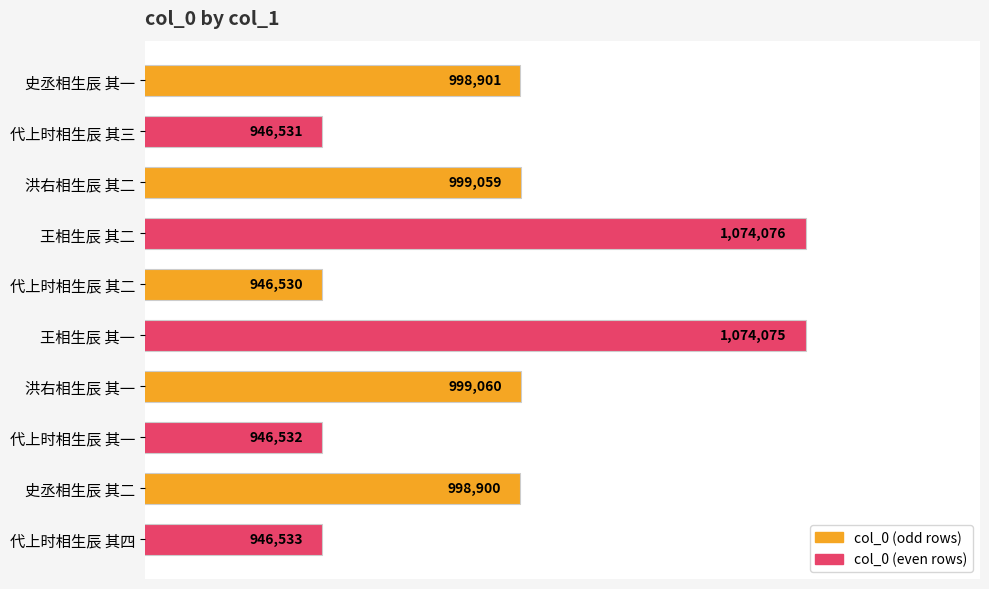

Are the bars horizontal?

Yes